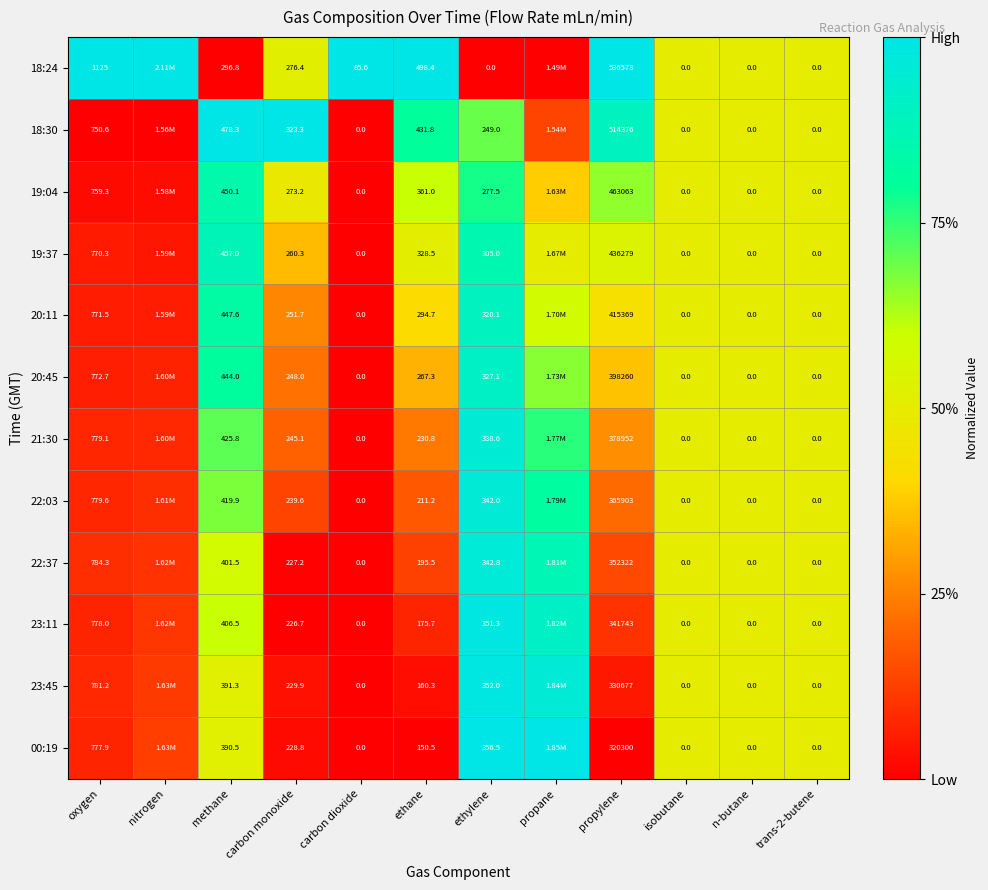

Is the value of 21:30 at propylene greater than the value of 22:37 at oxygen?

Yes